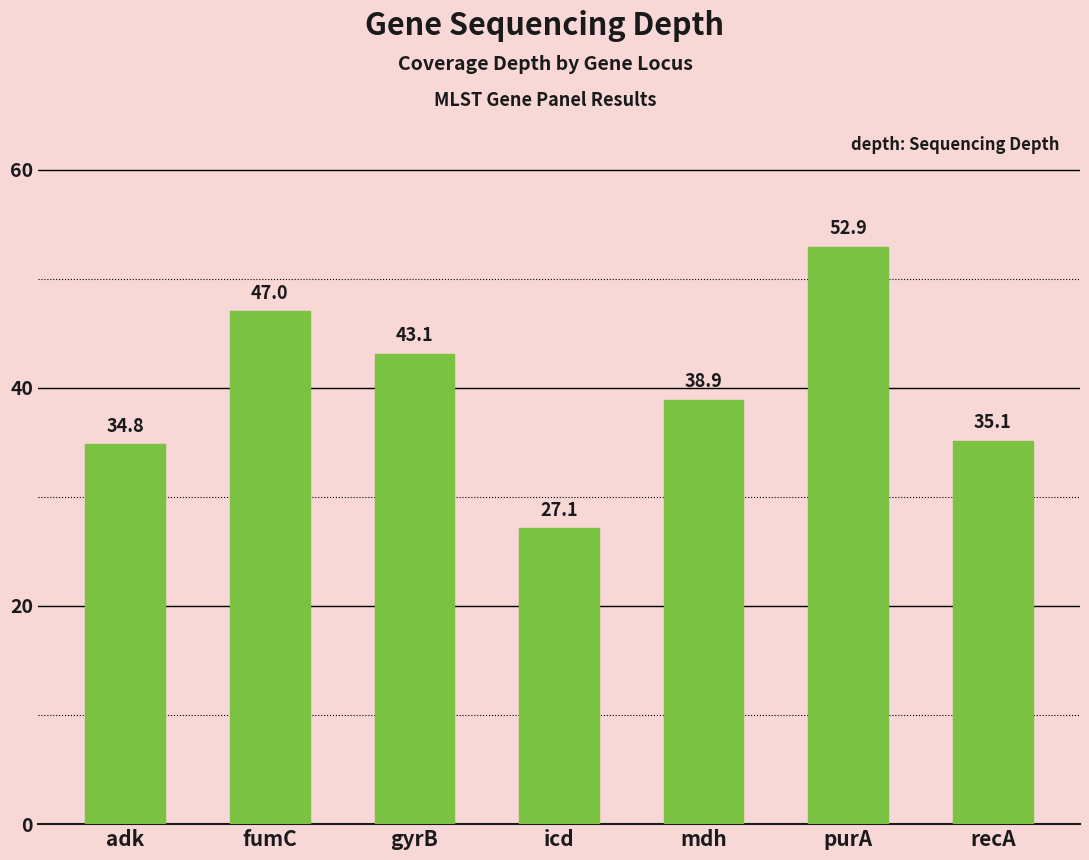

Count the number of values greater than 38.

4